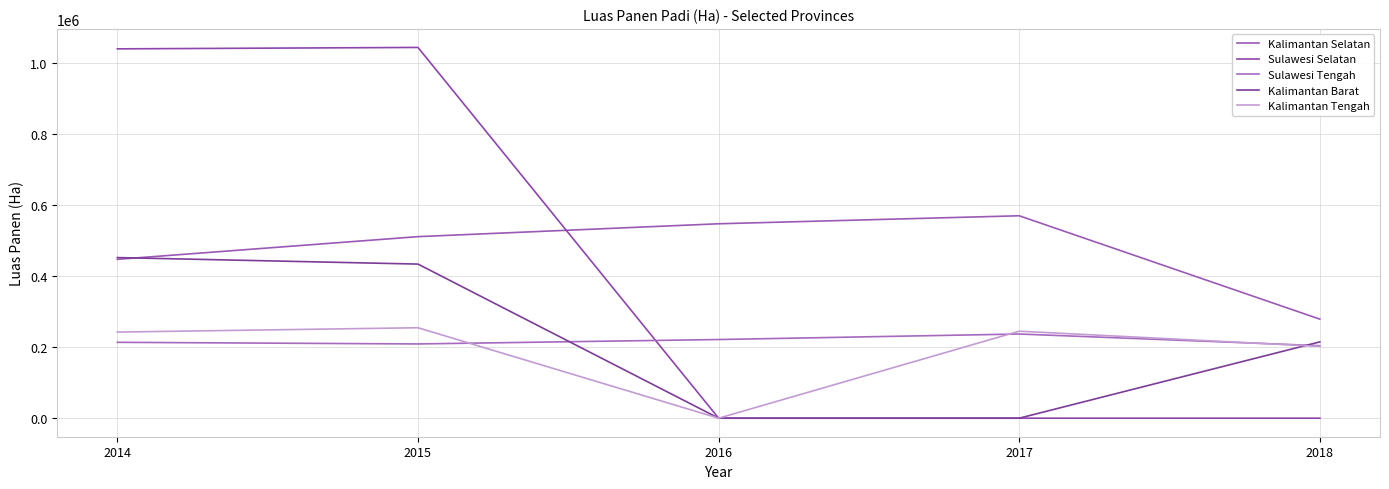

Which series ends up on top after the final intersection of Kalimantan Barat and Kalimantan Selatan?

Kalimantan Selatan